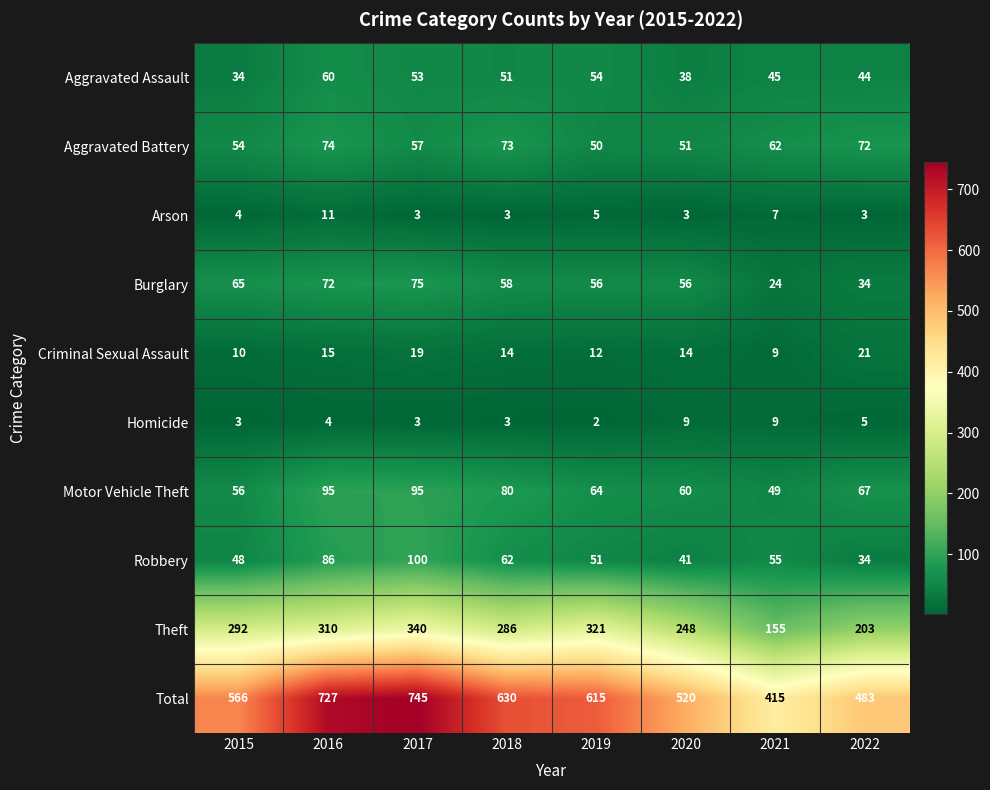

What is the difference between the highest and lowest values at 2022?

480